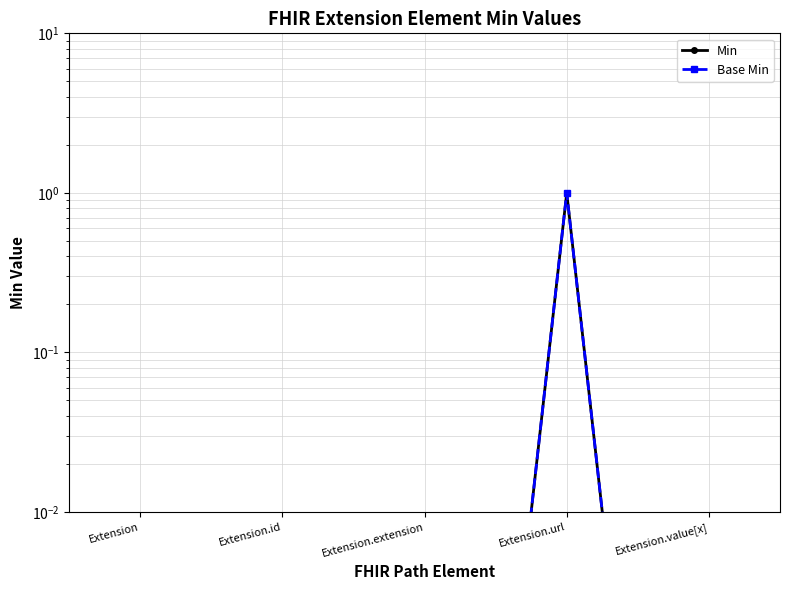

In Base Min, how many points are higher than both neighbors (excluding endpoints)?

1